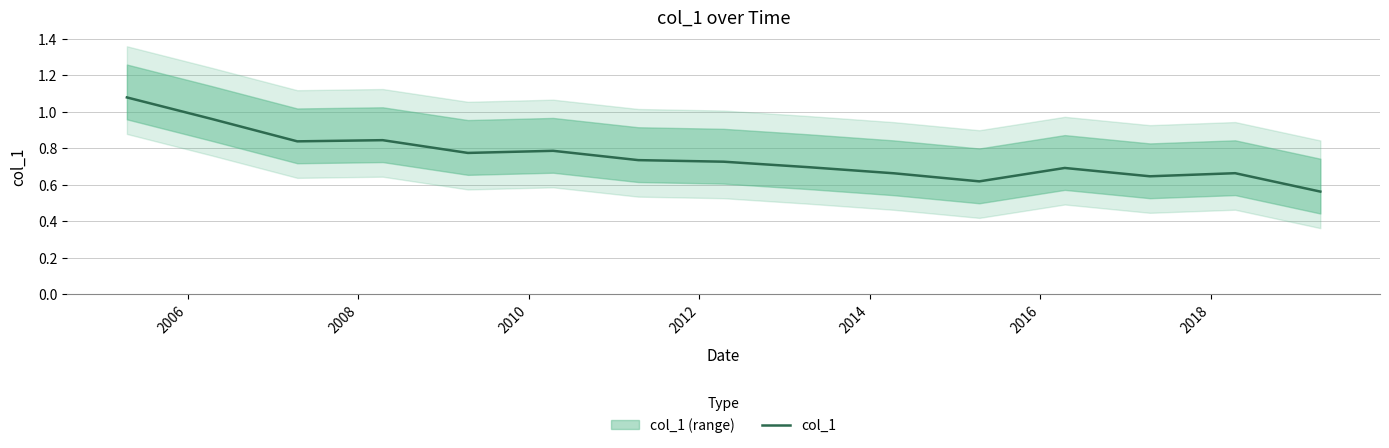

What is the average value?

0.8